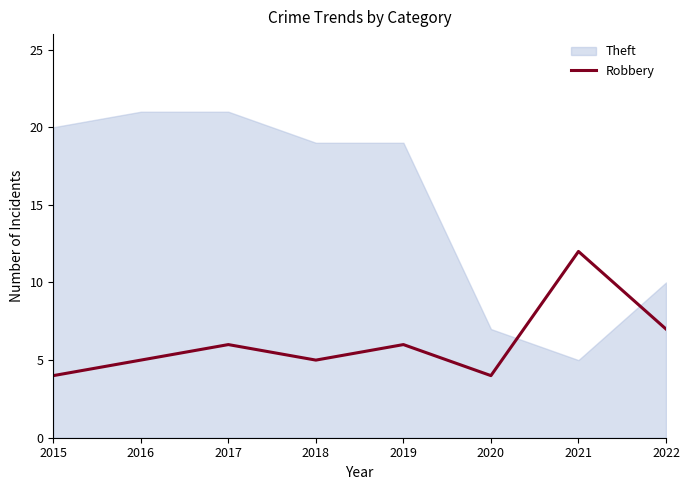

Rank the series at 2019 from lowest to highest value.

Robbery, Theft